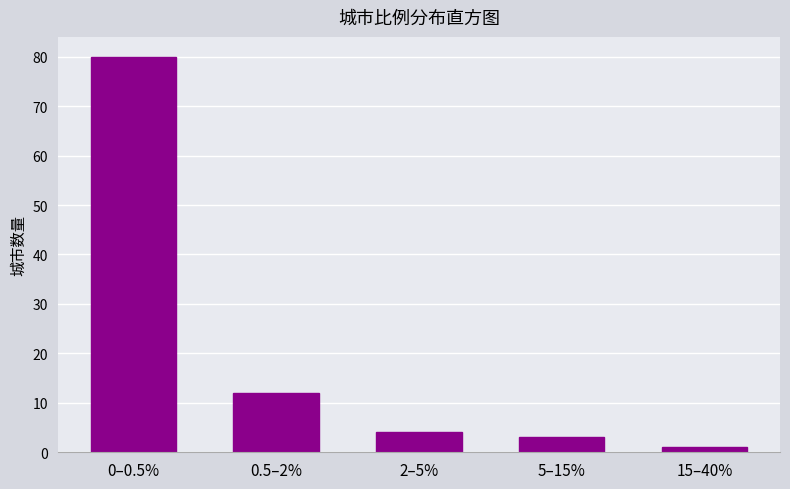

Reading left to right, extract all data points from this chart.

0–0.5%=80	0.5–2%=12	2–5%=4	5–15%=3	15–40%=1